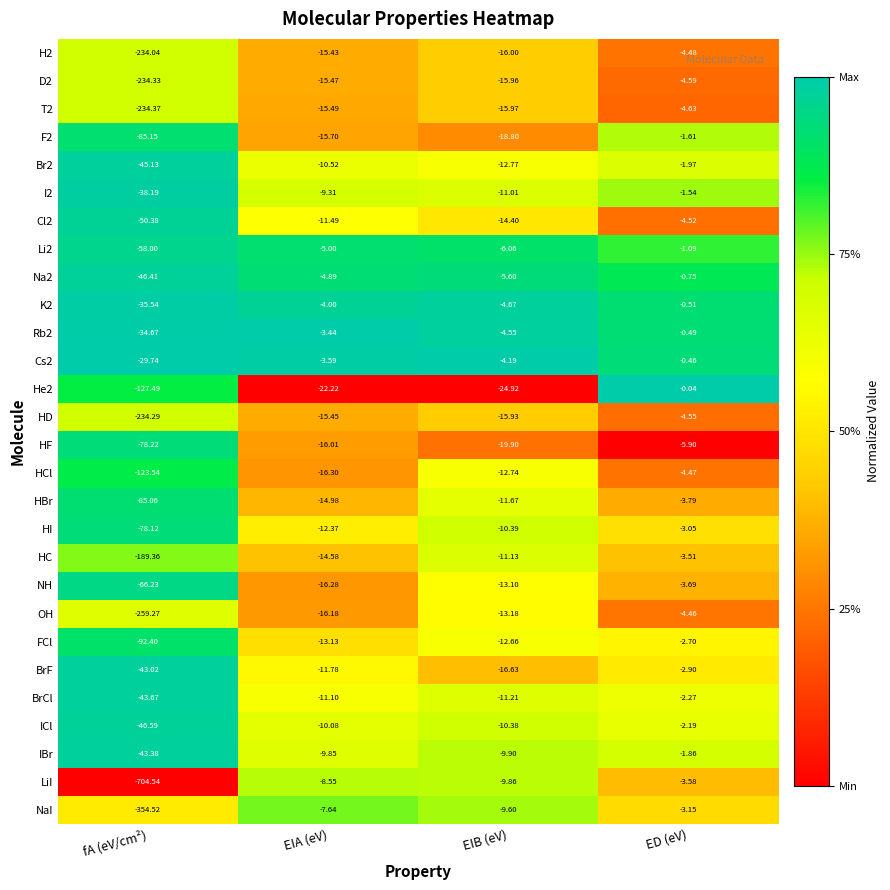

At which category does the chart reach its minimum across all series?

fA (eV/cm²)